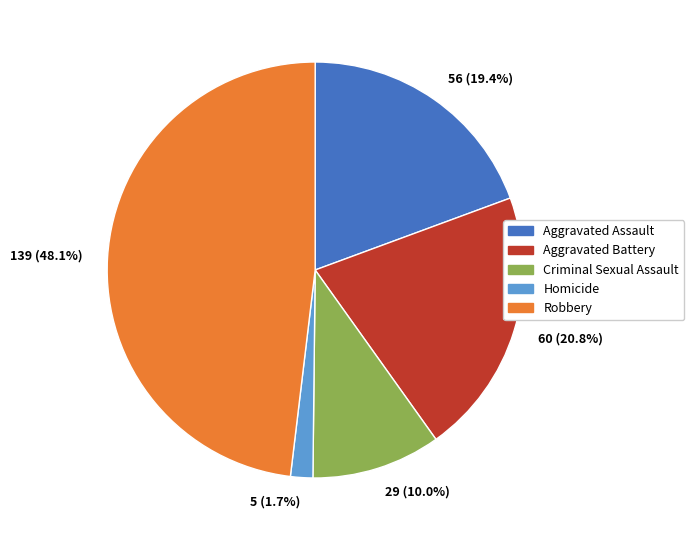

What percentage do 60 (20.8%) and 139 (48.1%) together represent?

68.9%